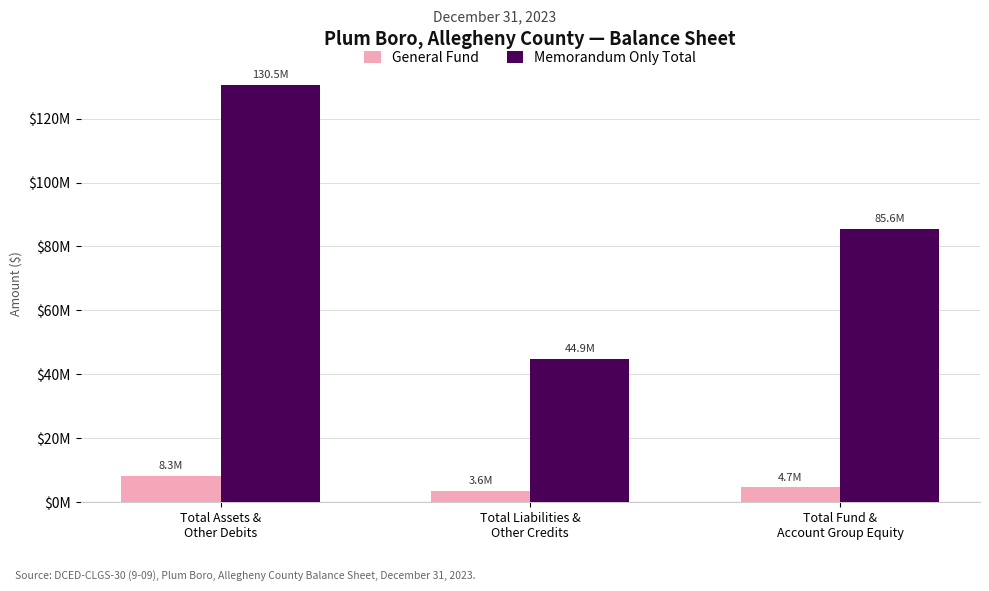

Rank the series at Total Liabilities &
Other Credits from highest to lowest value.

Memorandum Only Total, General Fund